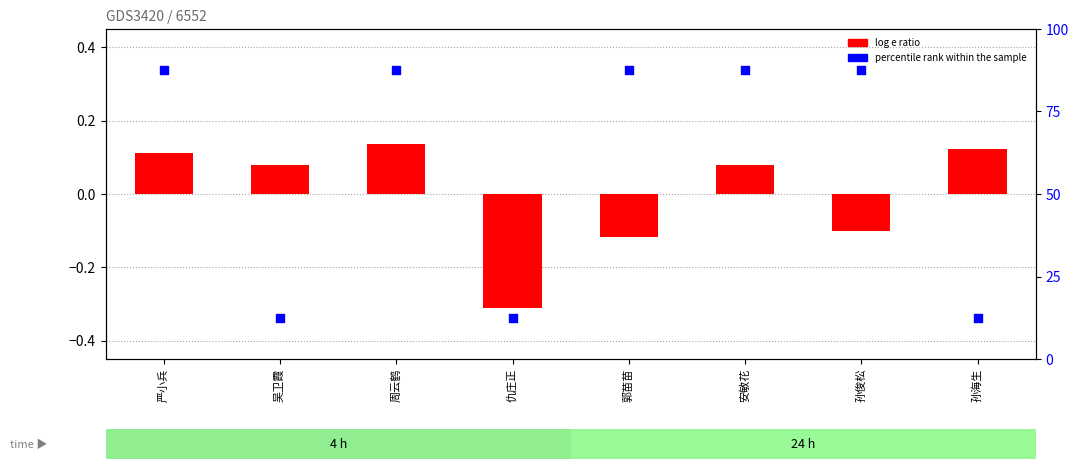

At how many categories does at least one series exceed 39?

5